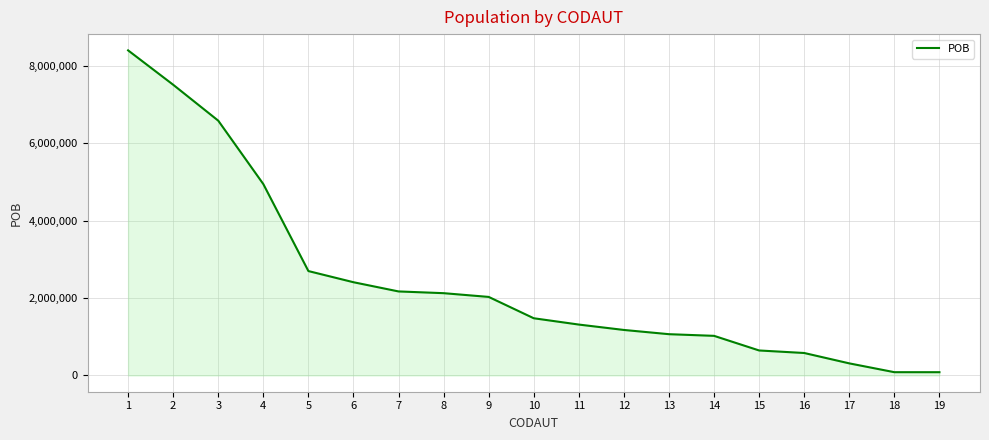

True or false: the data shows 1176627 at 12.

True